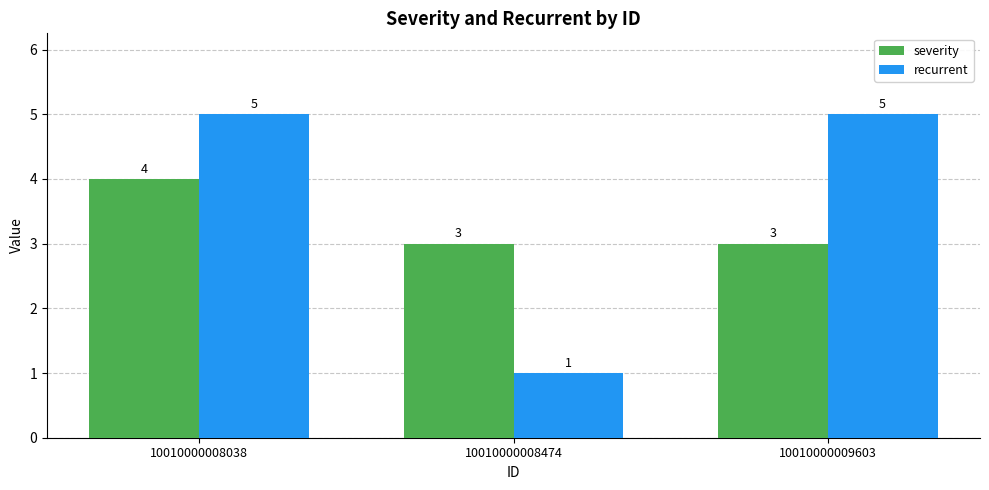

Count the number of data series in this chart.

2